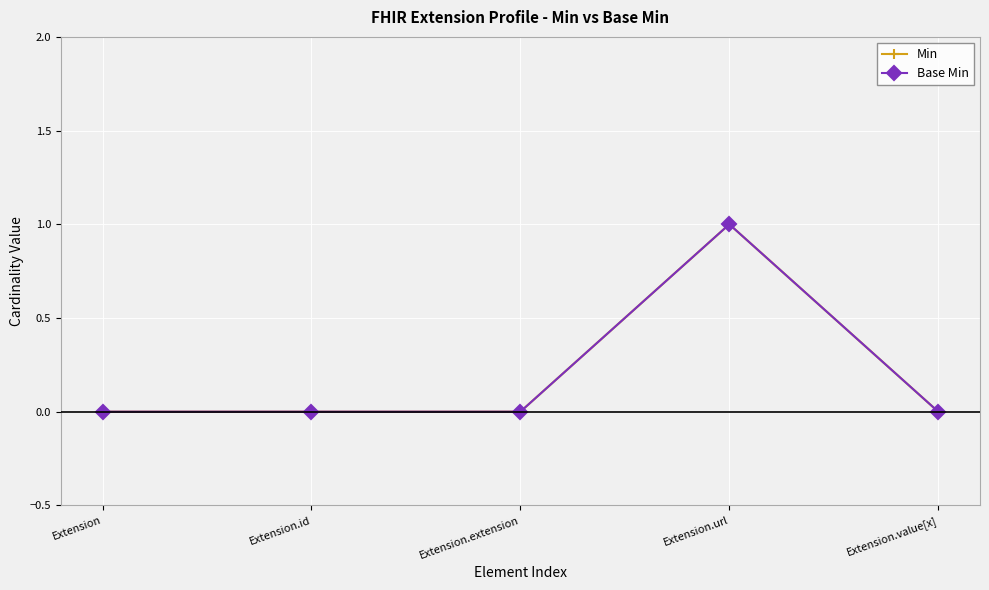

Where is the first local maximum for Min?

Extension.url